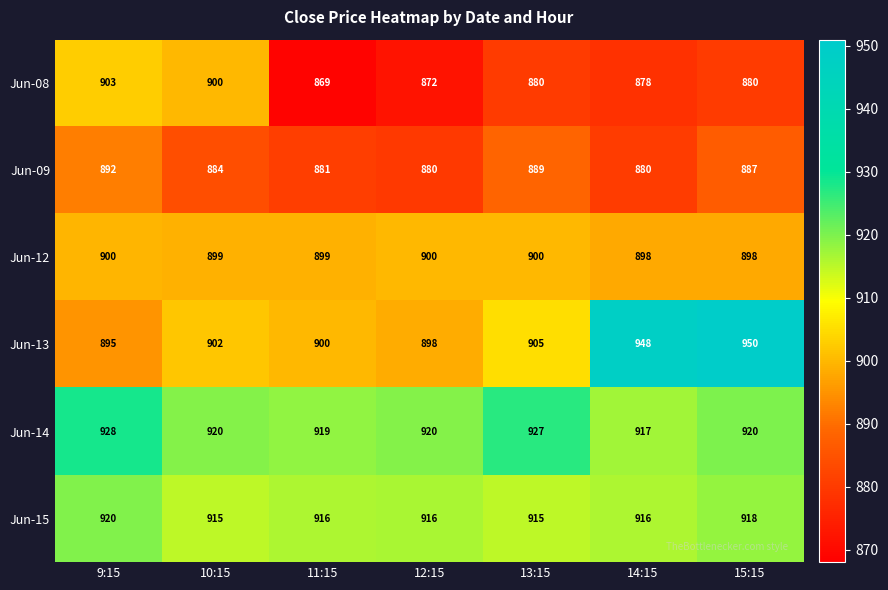

Rank the series at 10:15 from highest to lowest value.

Jun-14, Jun-15, Jun-13, Jun-08, Jun-12, Jun-09